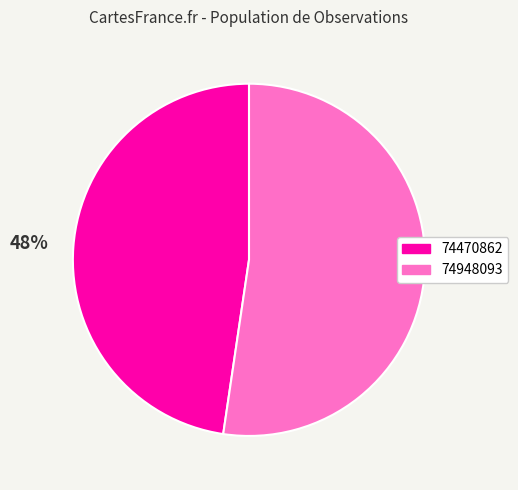

What is the ratio of the value at 74948093 to the value at 74470862?

1.1